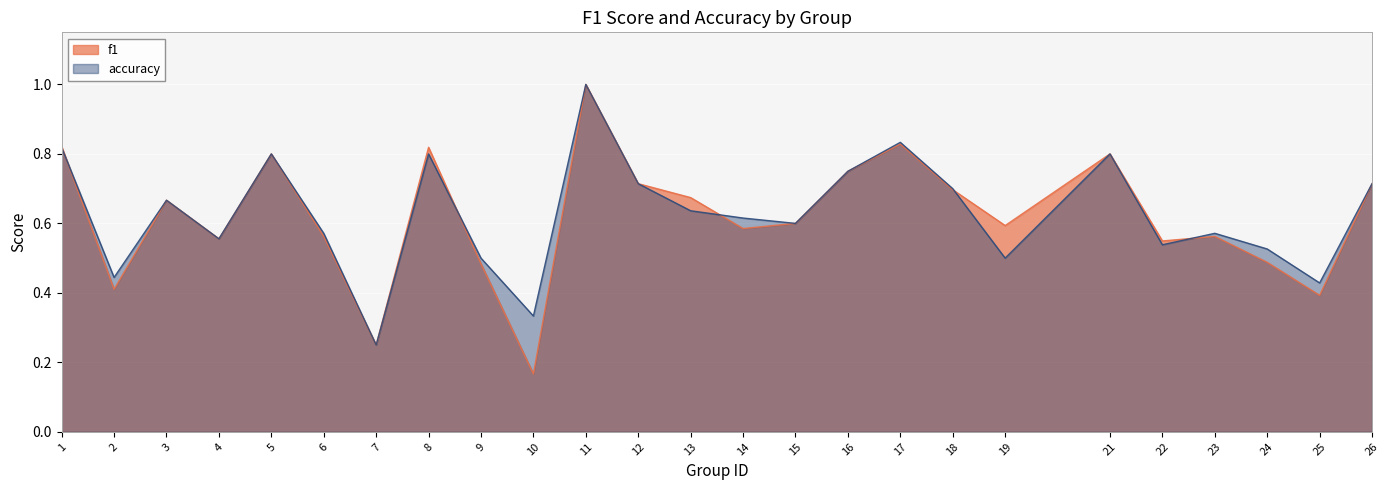

How many times do accuracy and f1 cross each other?

5